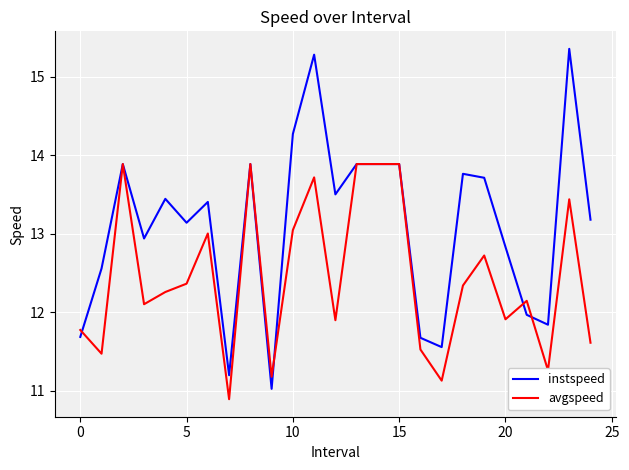

List the series in order of their overall mean, highest first.

instspeed, avgspeed